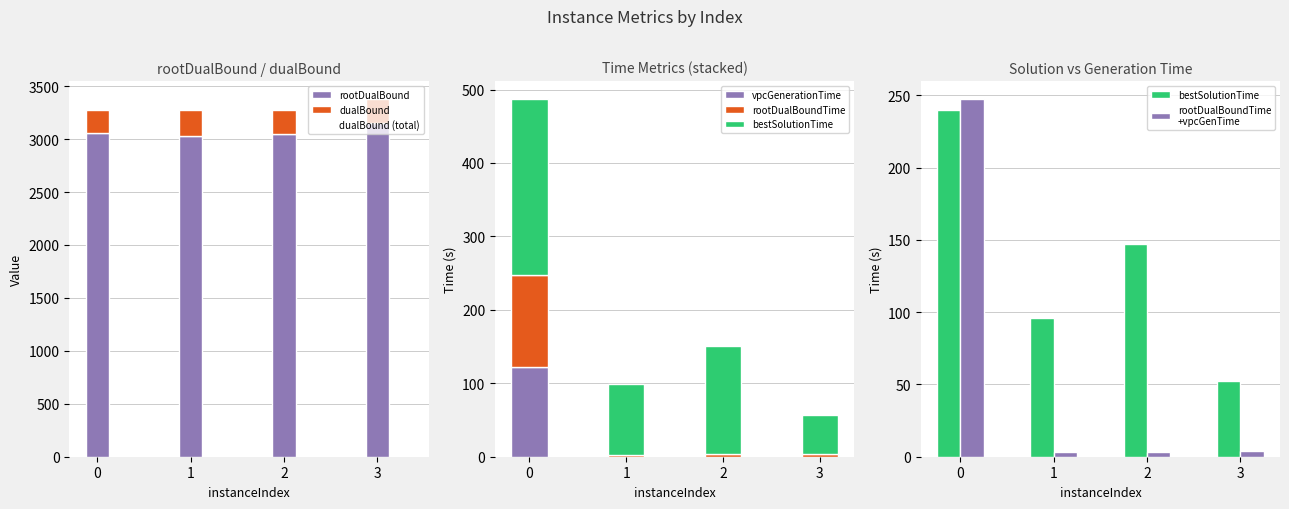

List the series in order of their peak value, lowest first.

vpcGenerationTime, rootDualBoundTime, bestSolutionTime, rootDualBound, dualBound